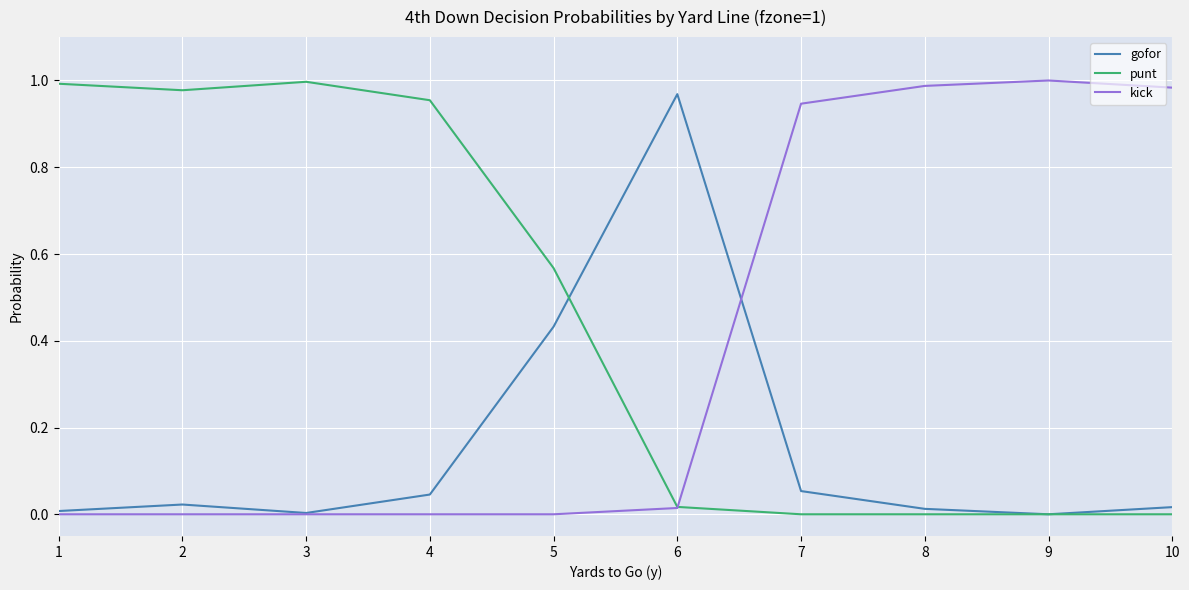

Is it true that gofor equals 0.0 at 10?

True